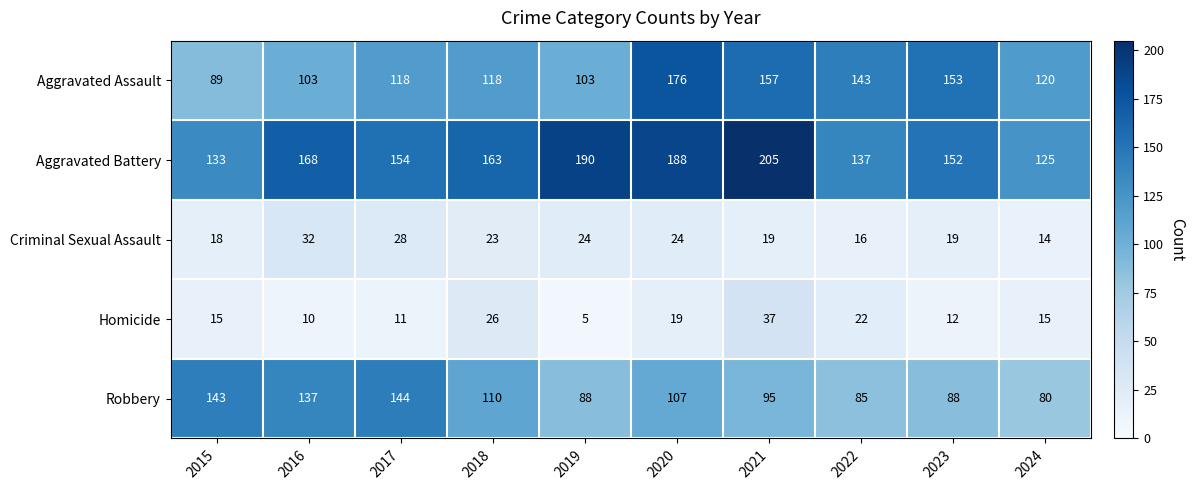

Between 2017 and 2022, which series saw the biggest shift?

Robbery